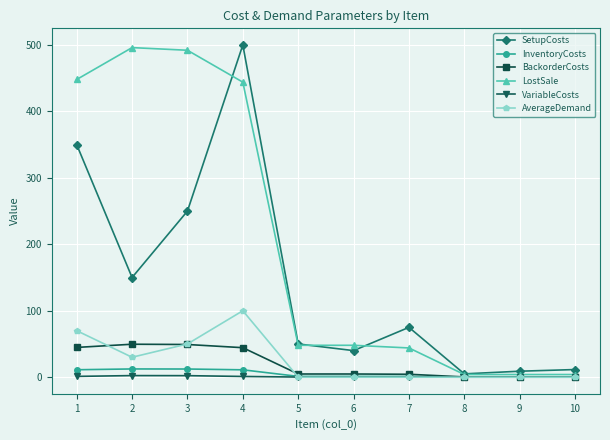

At which category does SetupCosts reach its first local peak?

4